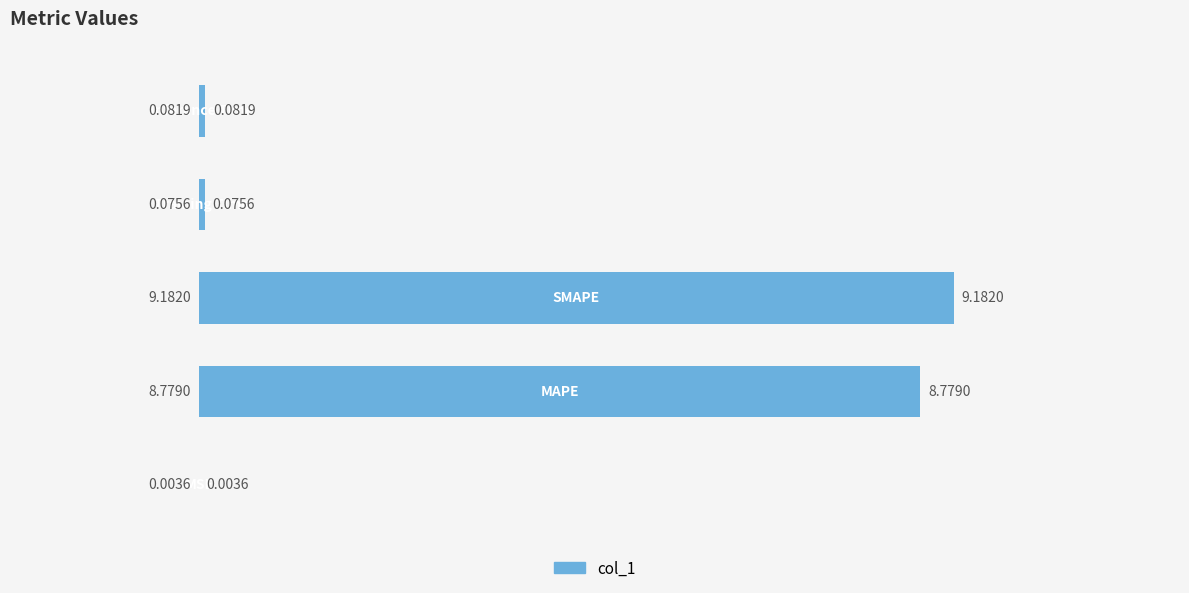

Are the bars horizontal?

Yes